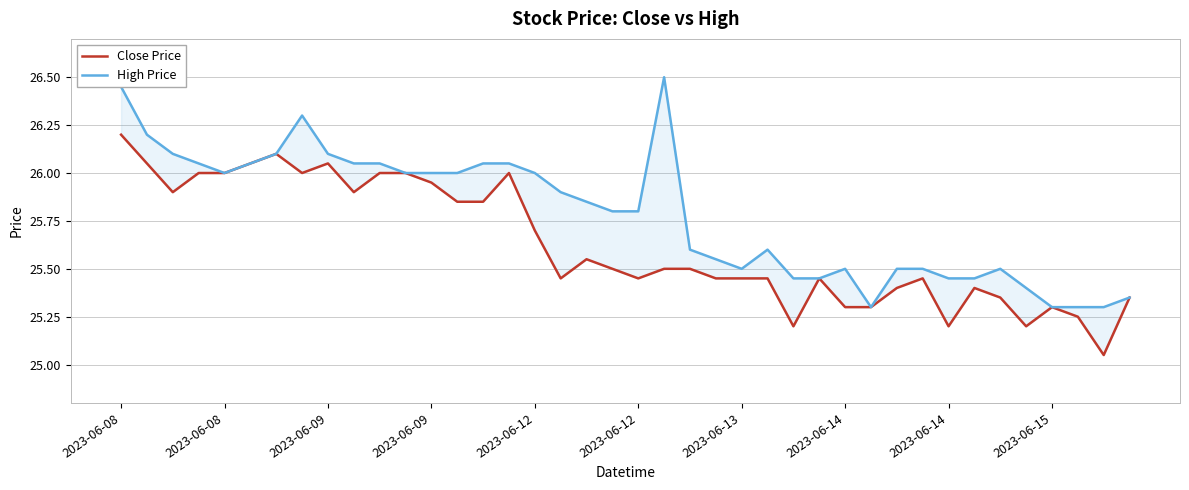

List the series in order of their peak value, highest first.

High Price, Close Price